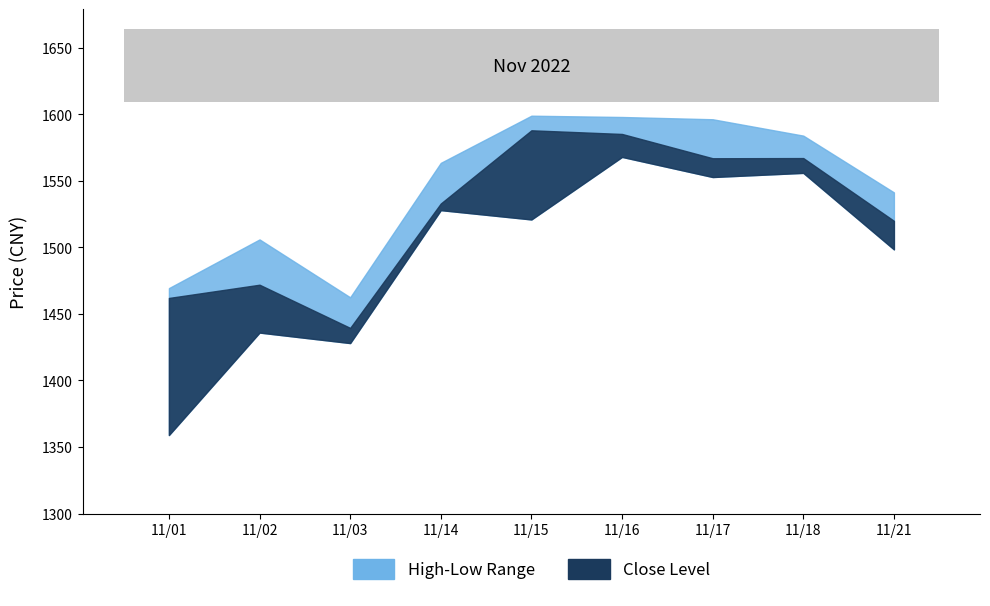

At how many categories does at least one series exceed 1517?

6